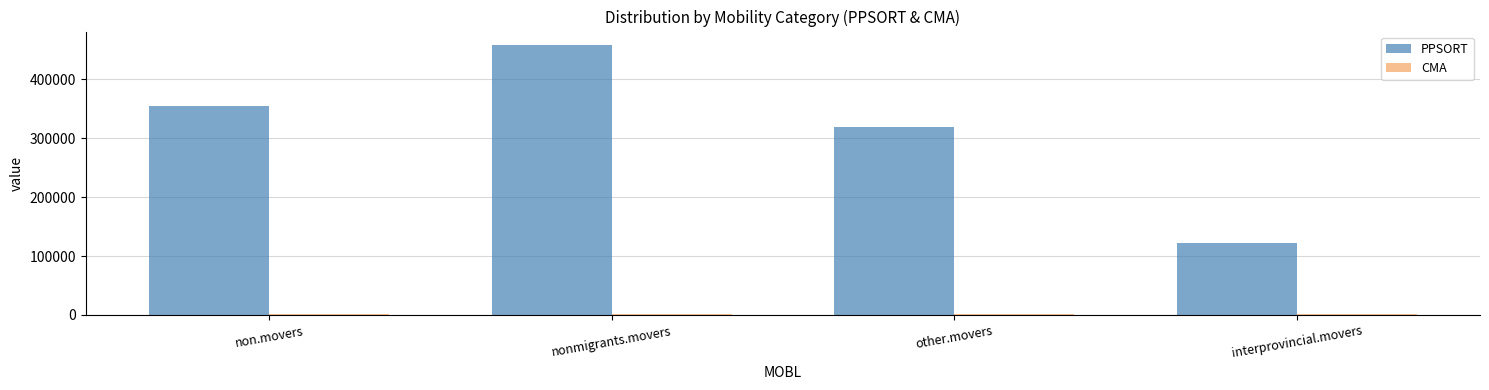

What value does the PPSORT series have at interprovincial.movers?

122000